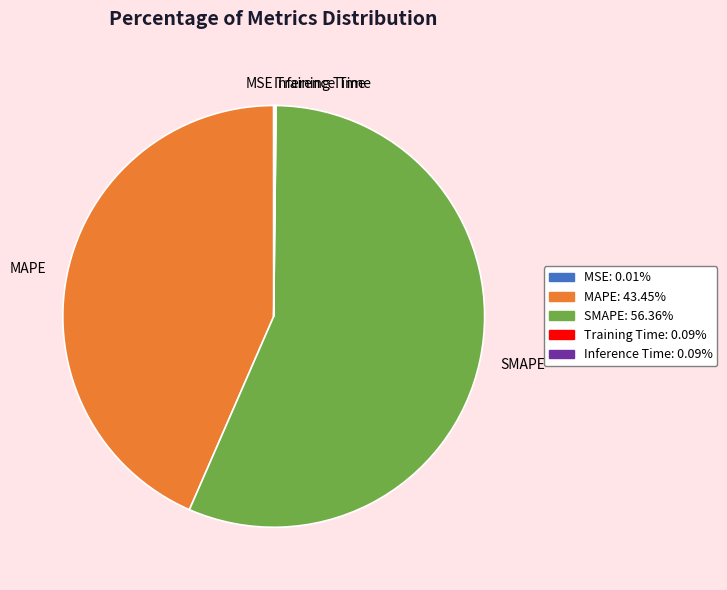

Which slice is the largest?

SMAPE